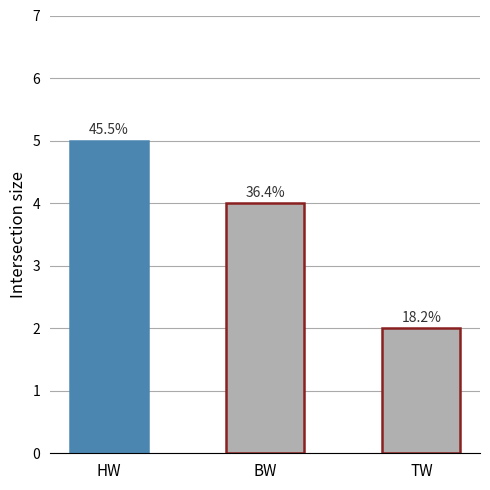

What is the sum of the values at BW and HW?

9